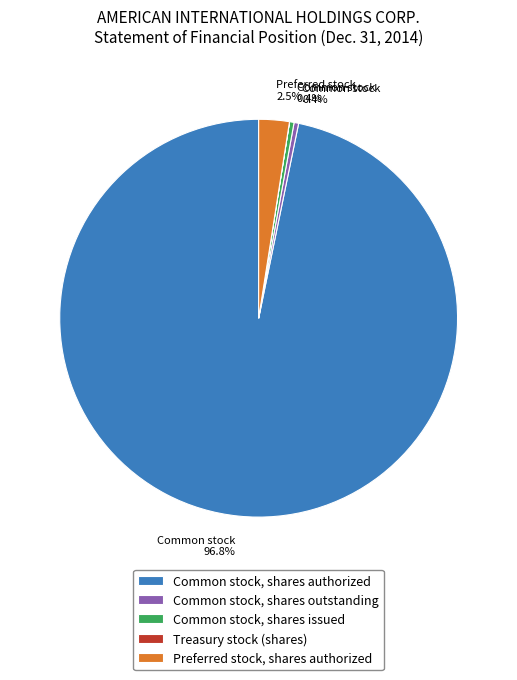

To the nearest percent, what is the combined percentage of Common stock, shares outstanding and Common stock, shares authorized?

97%